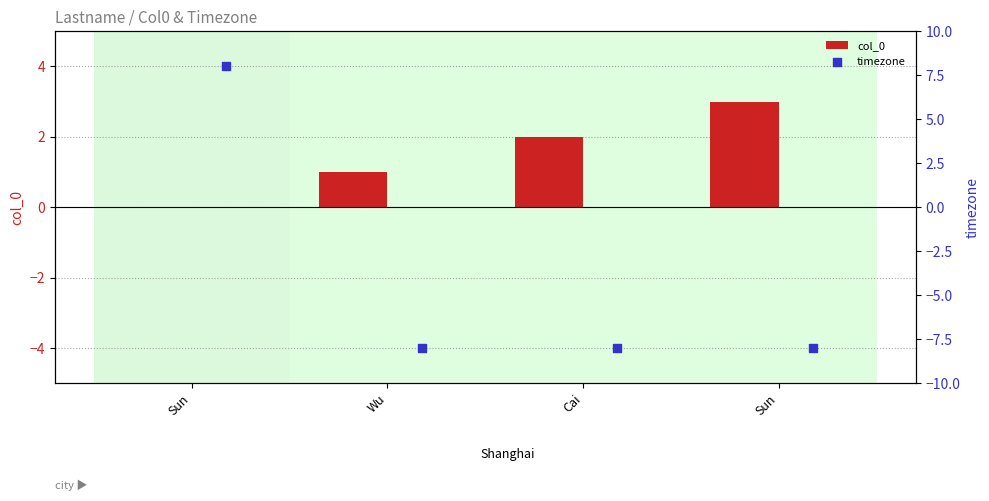

Which series has the largest Y range (max minus min)?

timezone